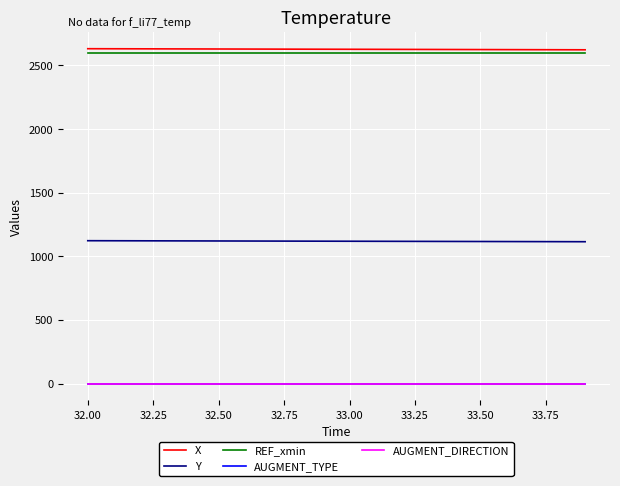

True or false: AUGMENT_TYPE and REF_xmin cross at least once.

False